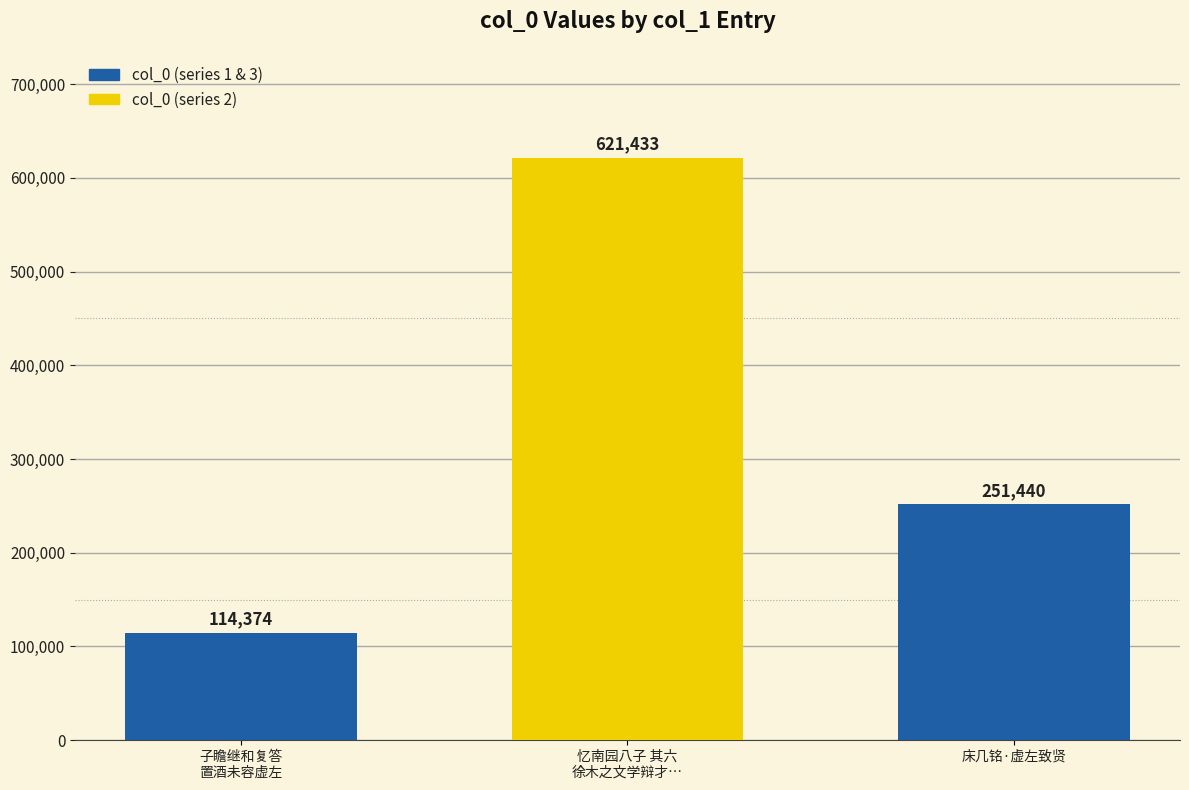

Count the number of categories in the chart.

3